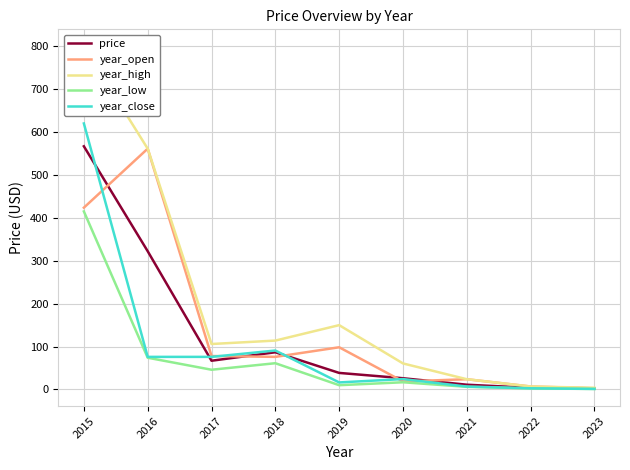

What are all the series names shown in the legend?

price, year_open, year_high, year_low, year_close